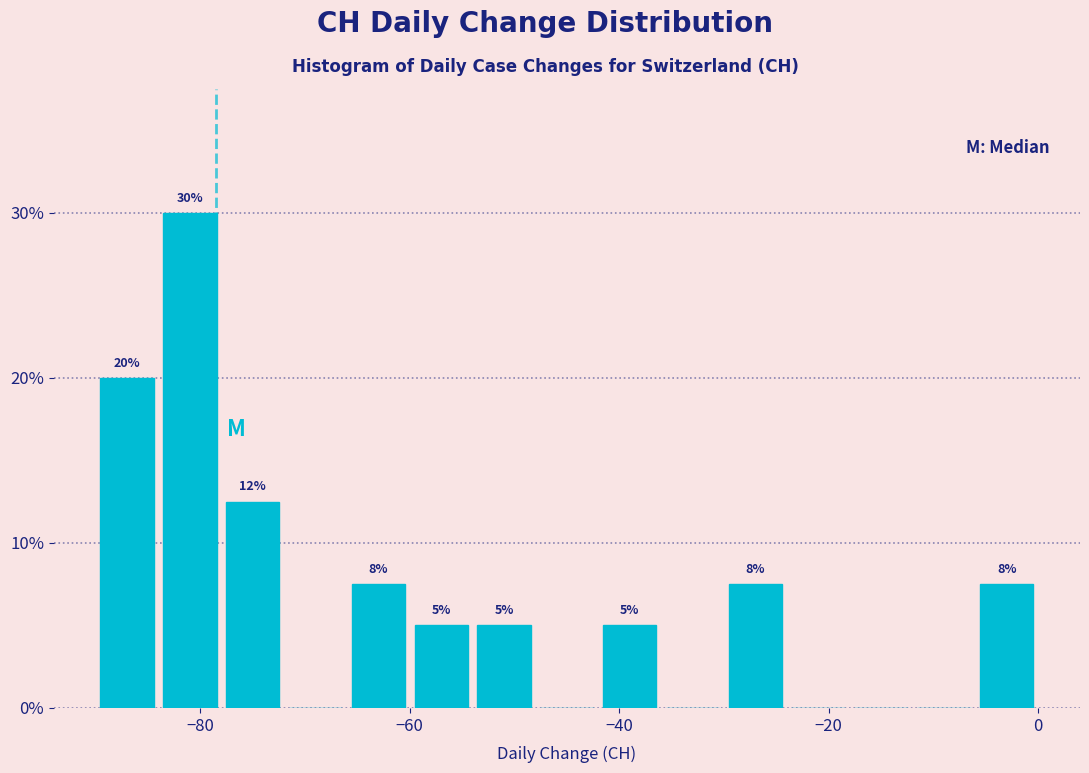

Read against the x-axis, roughly where is the centre of the tallest bar?

-80